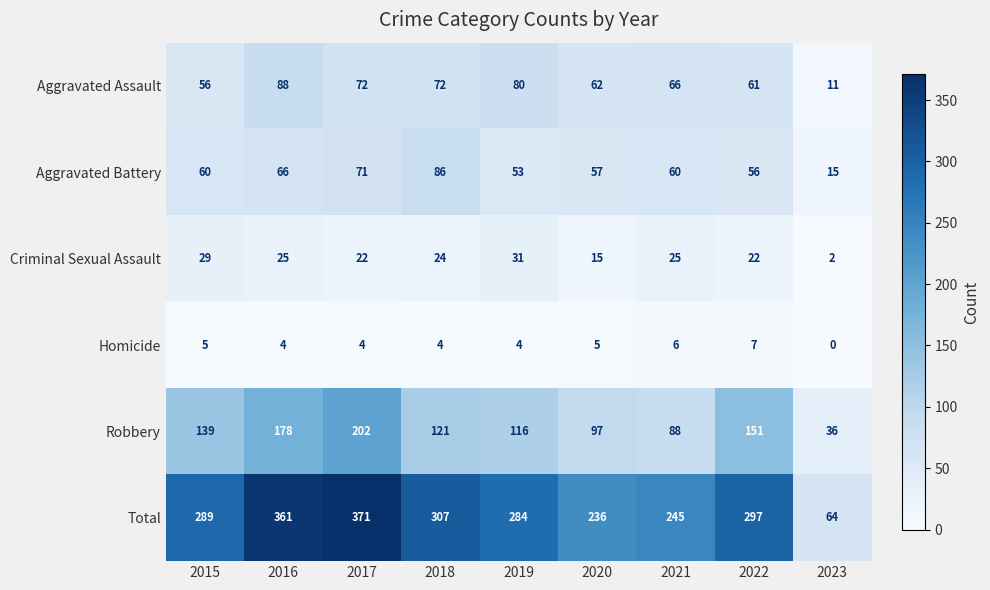

Which series changed the most between 2020 and 2022?

Total